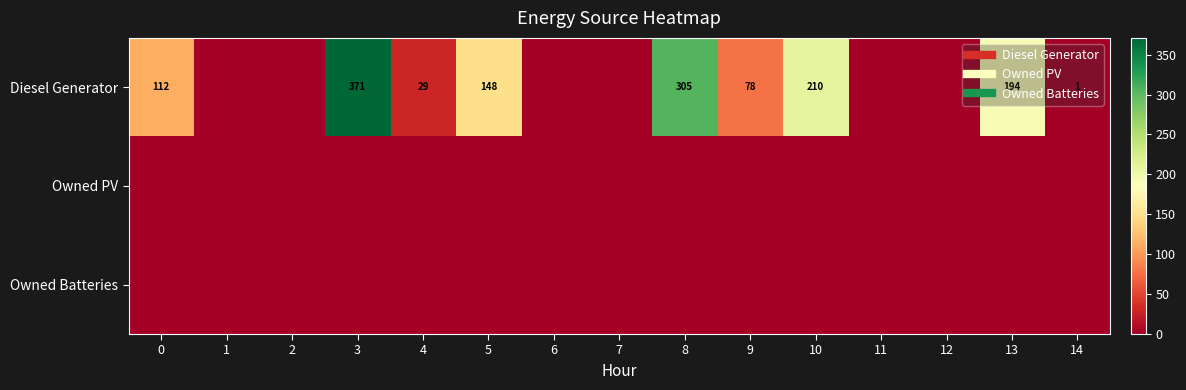

How many data points in Diesel Generator are less than 29?

7